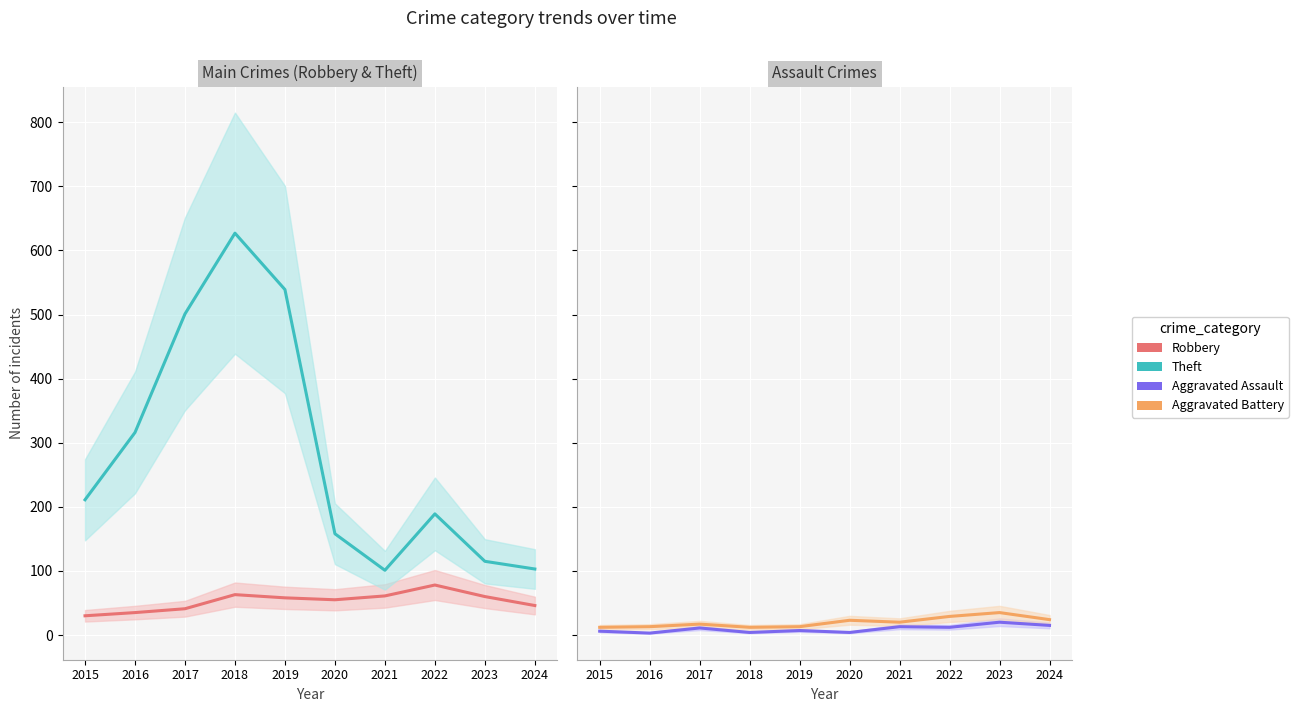

True or false: Aggravated Battery and Theft cross at least once.

False